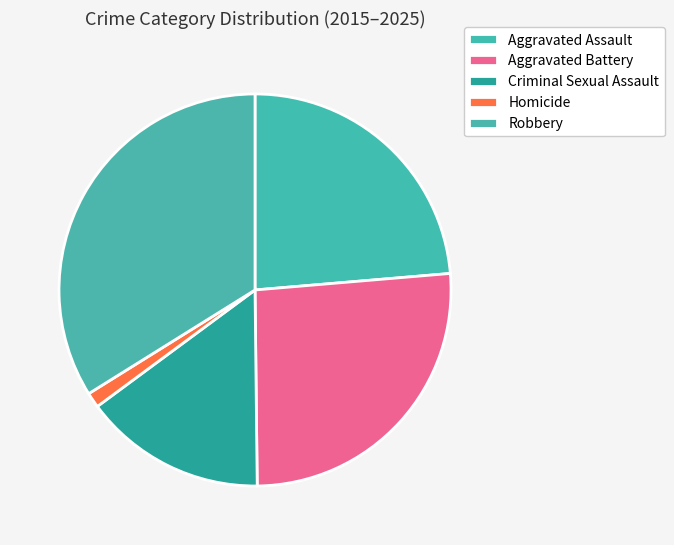

Which category has the smallest portion of the pie?

Homicide